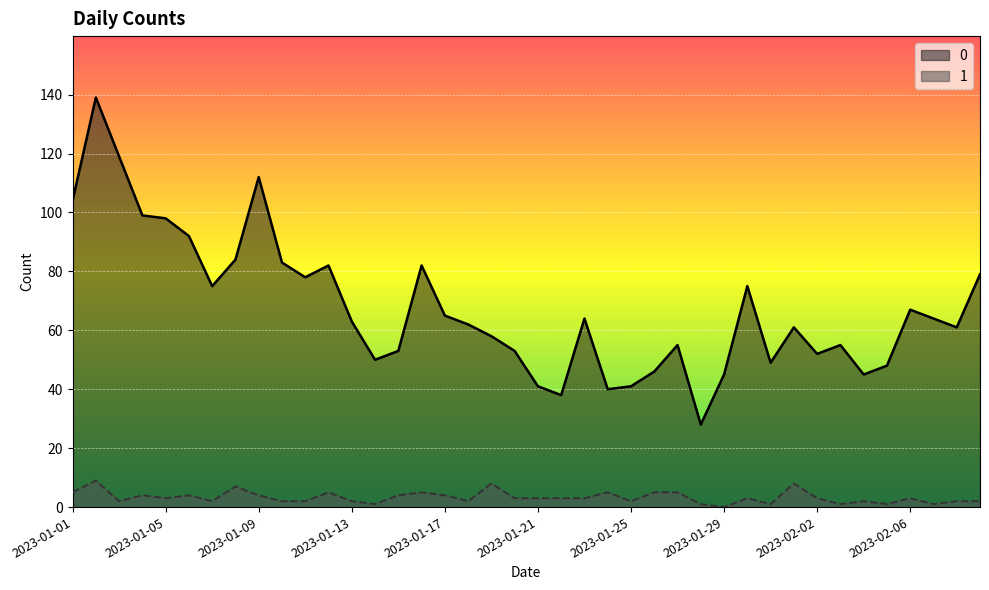

The value of 1 at 2023-01-09 is 6. True or false?

False